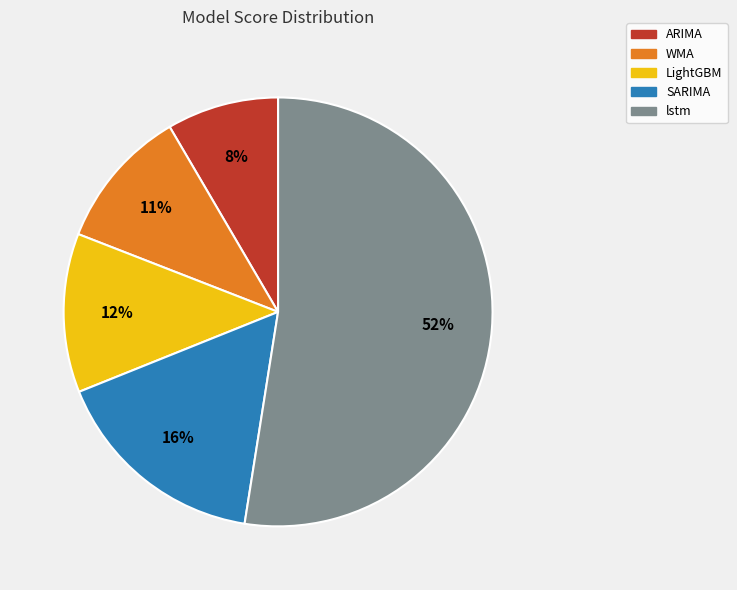

To the nearest percent, what is the average slice percentage?

20%